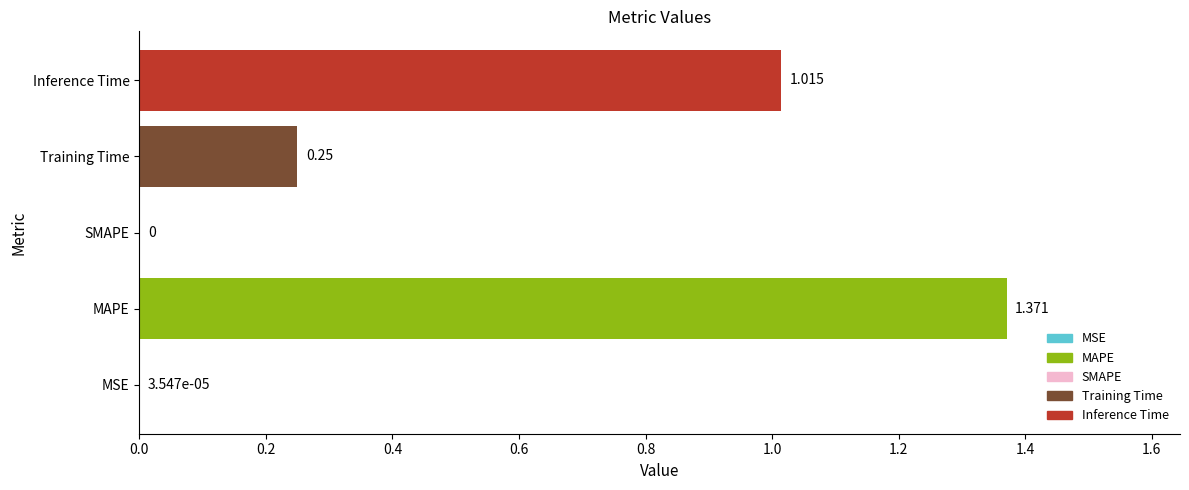

Between Inference Time and Training Time, which is larger?

Inference Time